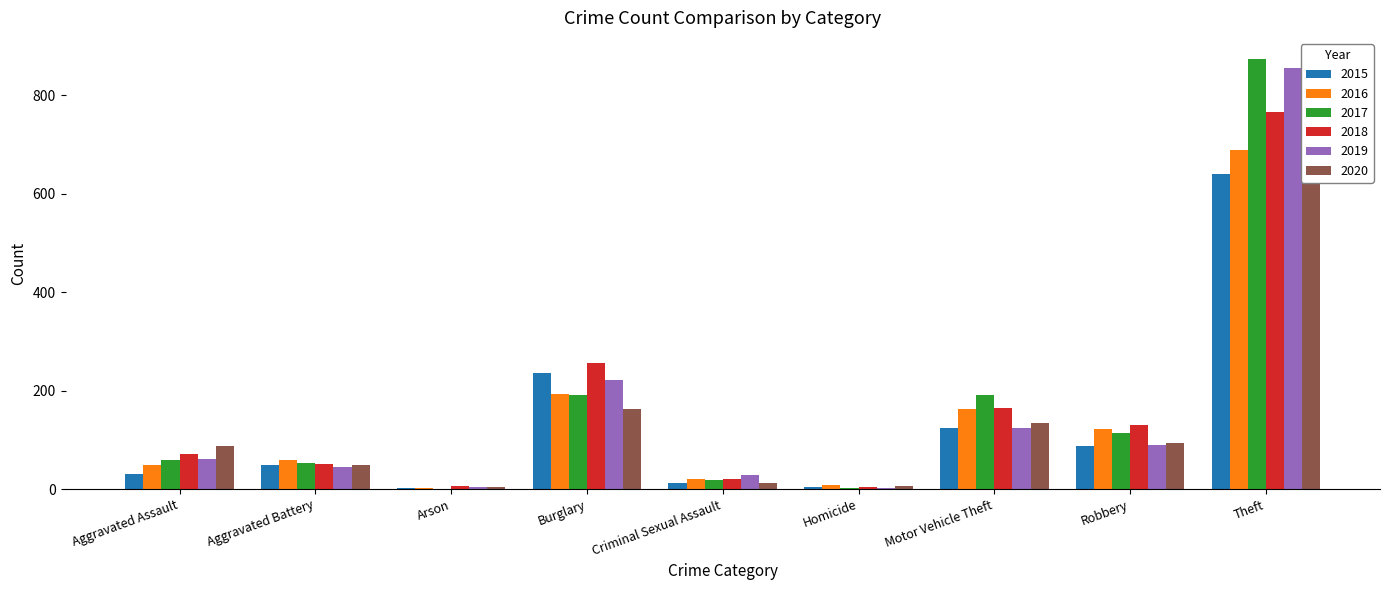

Is the value of 2020 at Burglary greater than the value of 2018 at Theft?

No